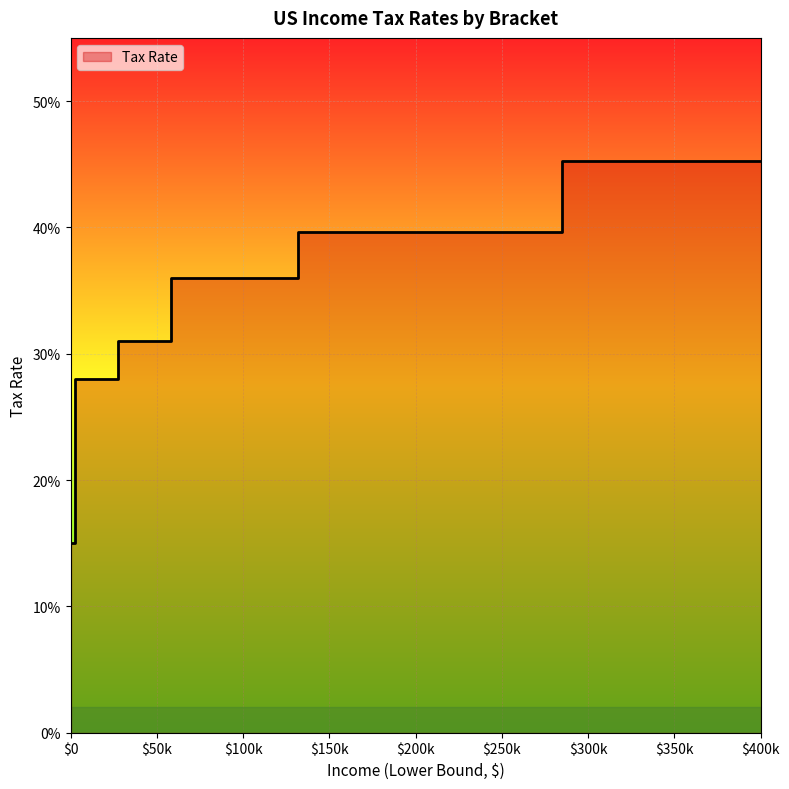

What is the sum of the values at 131801 and 284701?

0.8